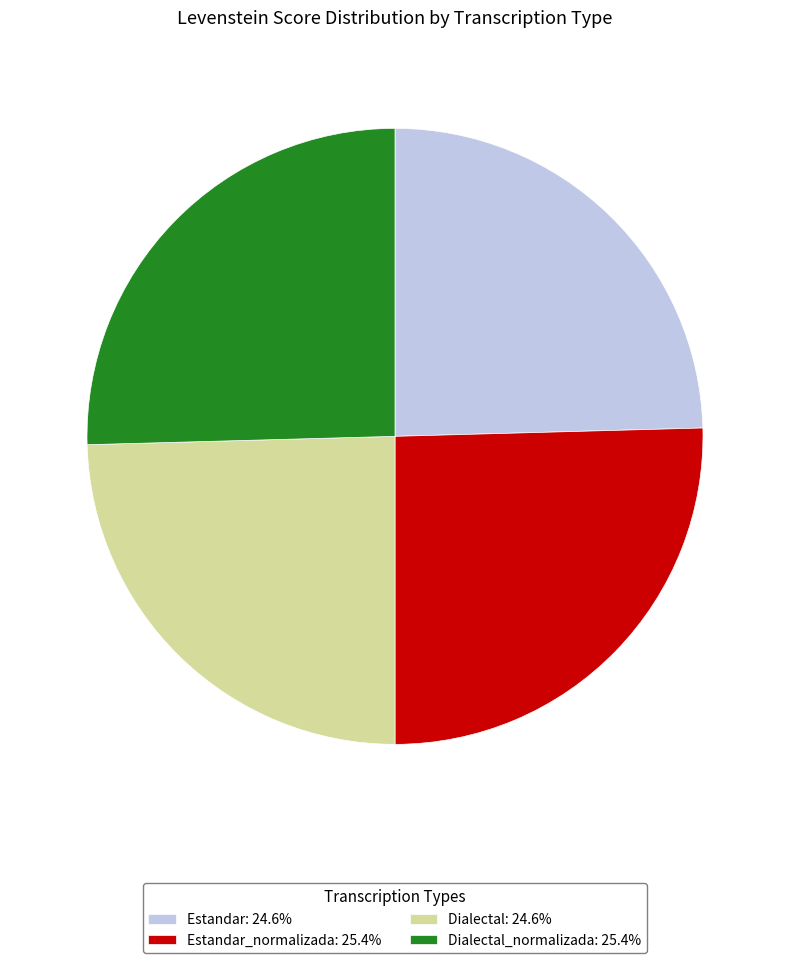

What is the ratio of the value at Dialectal_normalizada: 25.4% to the value at Estandar: 24.6%?

1.0